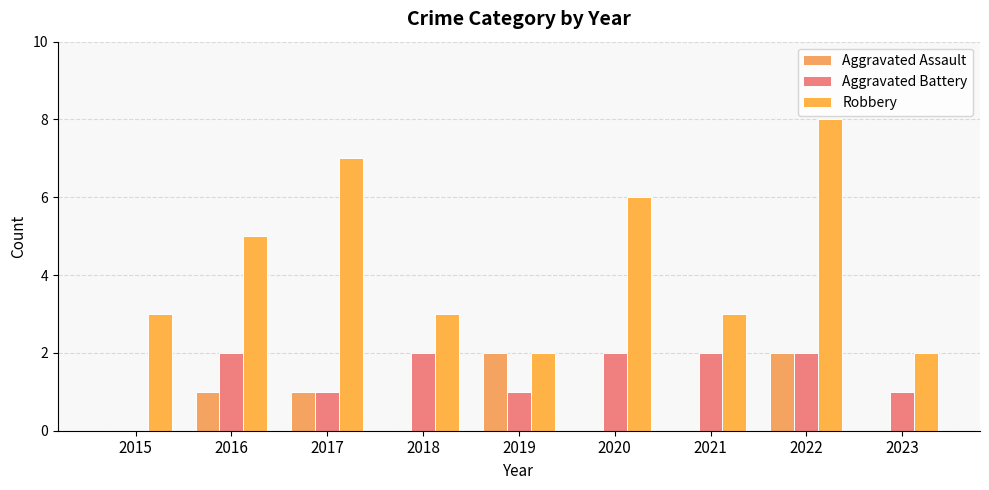

How many groups of bars are there?

9